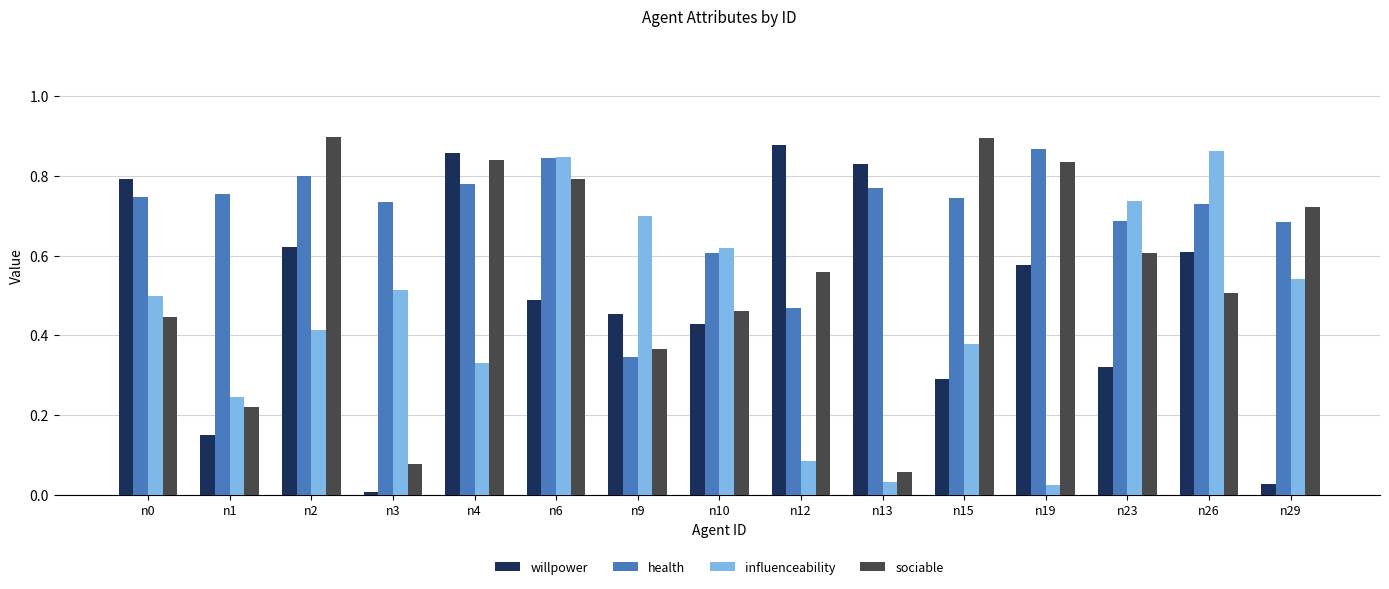

Between n15 and n29, which series saw the biggest shift?

willpower